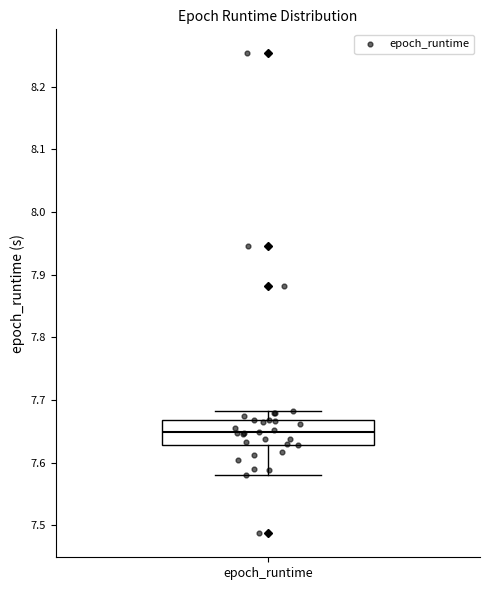

Where is the lower edge of the box for epoch_runtime on the y-axis? The values are not printed on the chart, so give them approximately, as read against the axis.

7.63